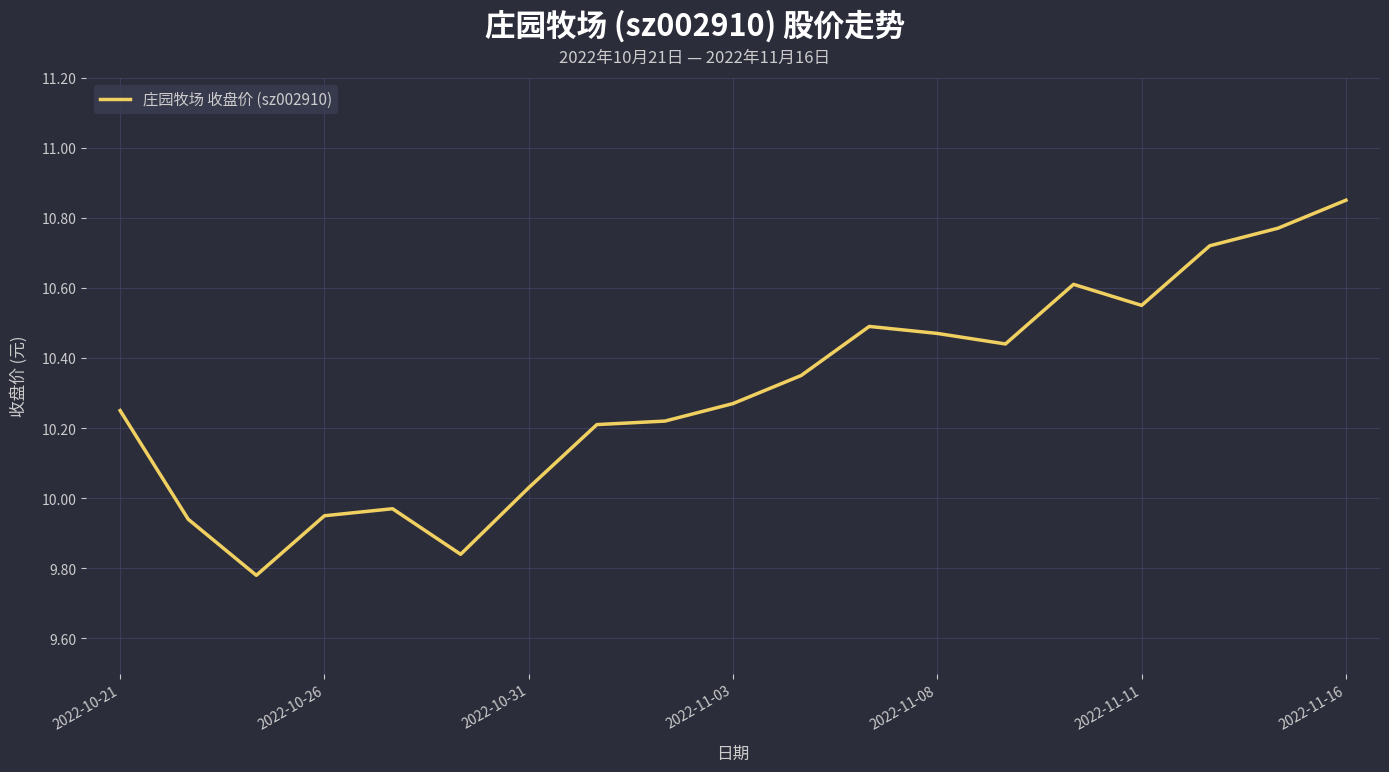

What is the difference between the maximum and minimum values?

1.1